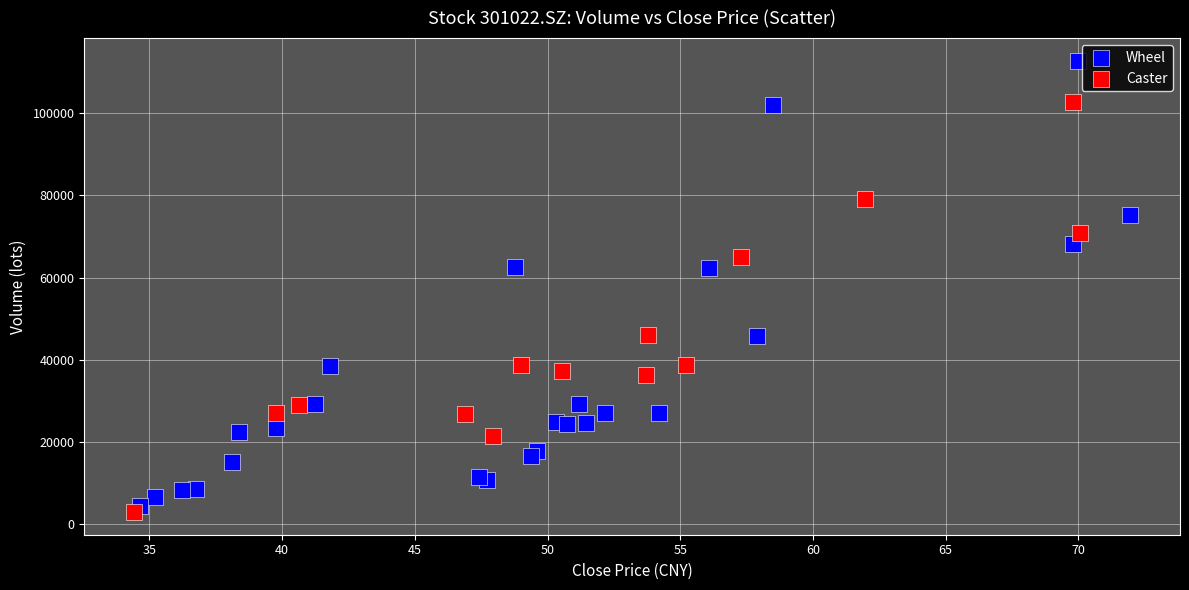

Which series contains the highest Y value?

Wheel